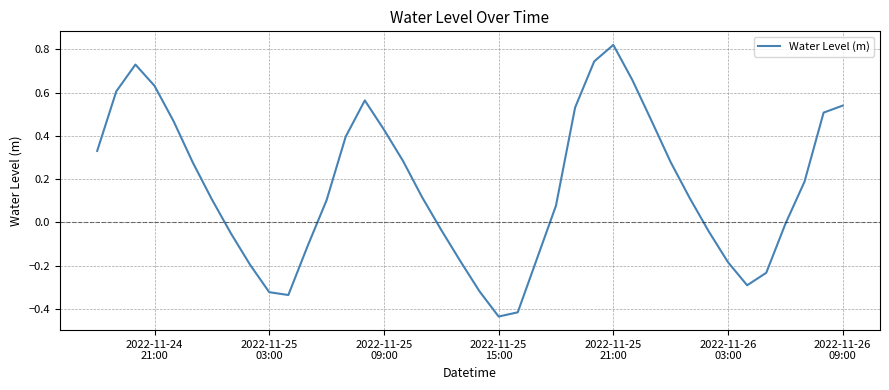

What is the difference between the maximum and minimum values?

1.3